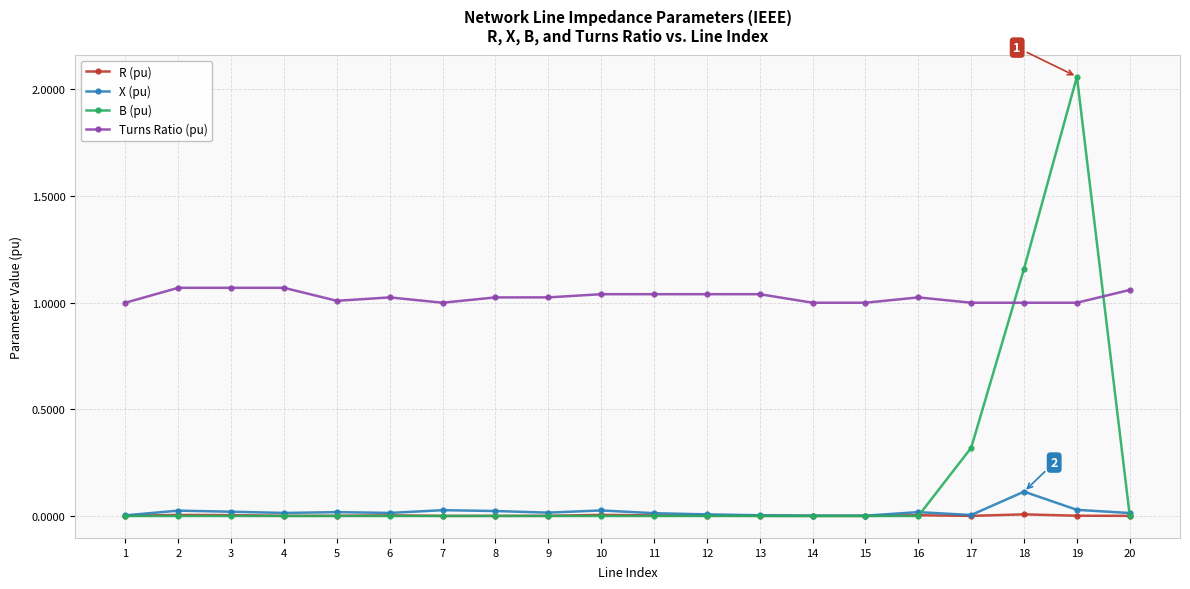

Which series has the largest total across all categories?

Turns Ratio (pu)